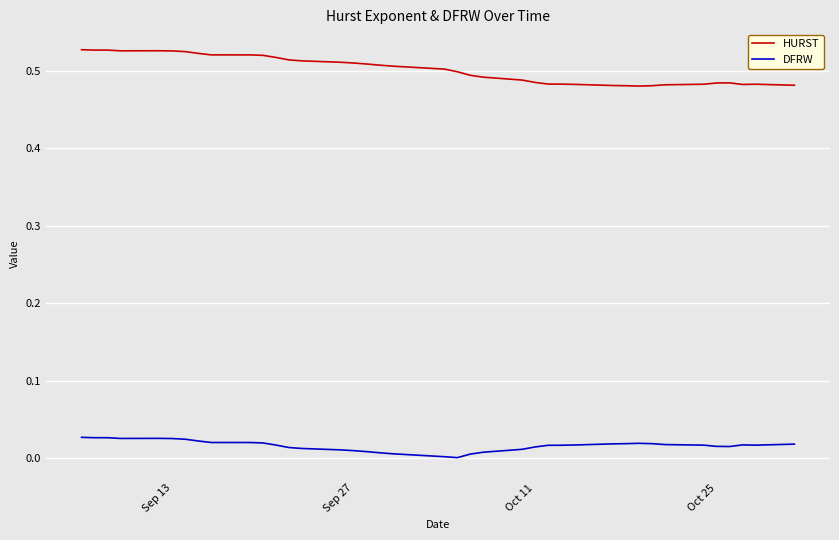

Which series has the widest spread of values?

HURST